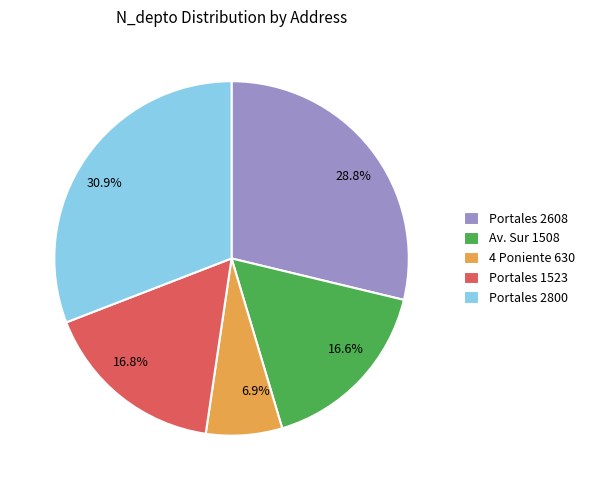

What is the ratio of the value at 16.8% to the value at 28.8%?

0.6